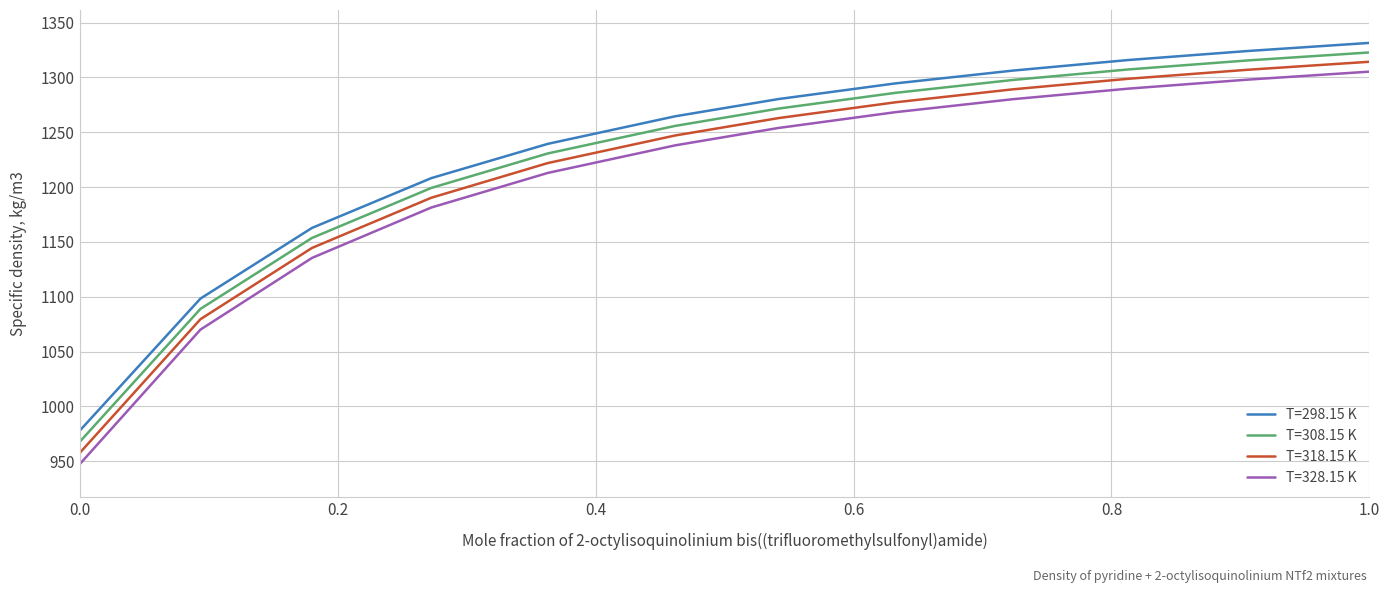

What are all the series names shown in the legend?

T=298.15 K, T=308.15 K, T=318.15 K, T=328.15 K